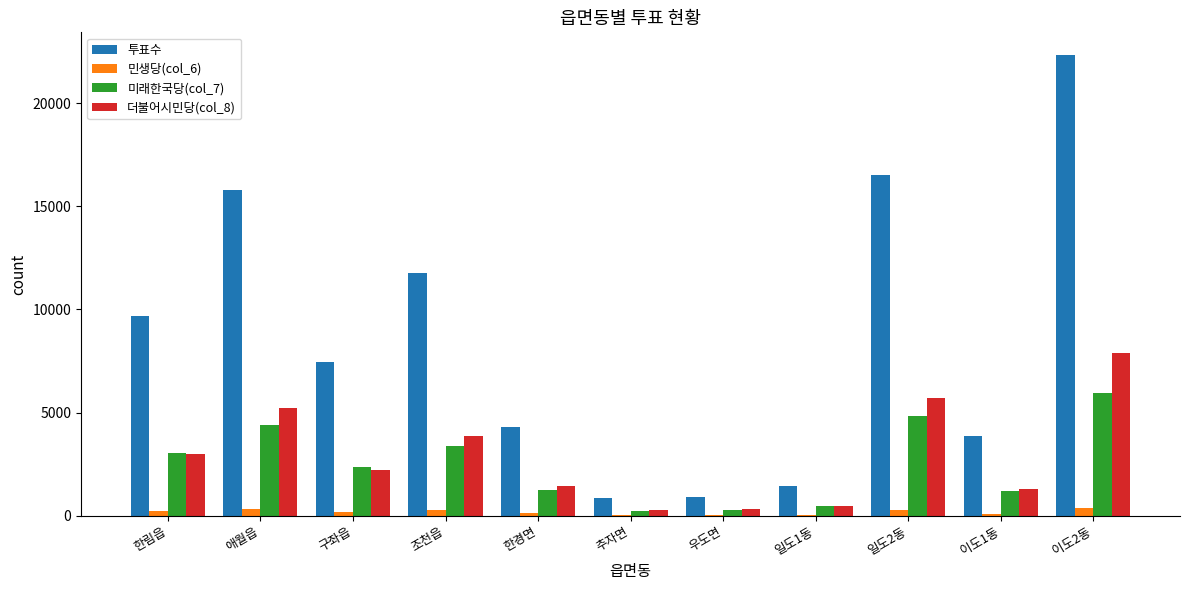

Is the value of 투표수 at 한경면 greater than the value of 더불어시민당(col_8) at 일도1동?

Yes